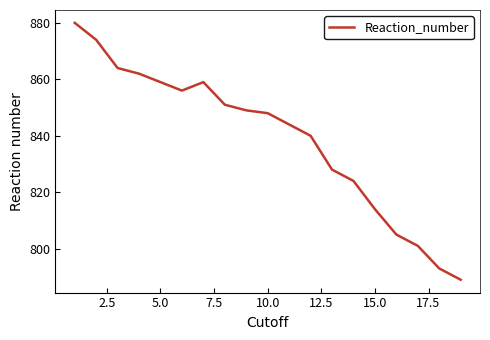

What is the smallest value displayed?

789